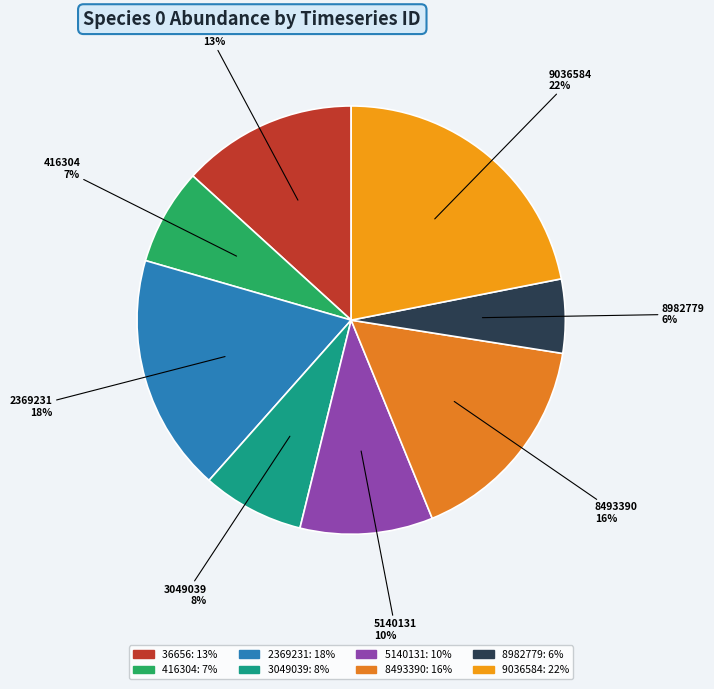

How many segments does this pie chart have?

8